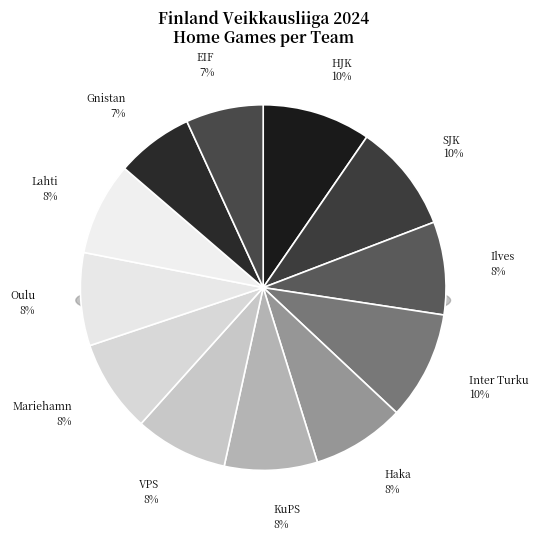

Rank the categories by value from lowest to highest.

Gnistan, EIF, Ilves, Haka, KuPS, VPS, Mariehamn, Oulu, Lahti, HJK, SJK, Inter Turku